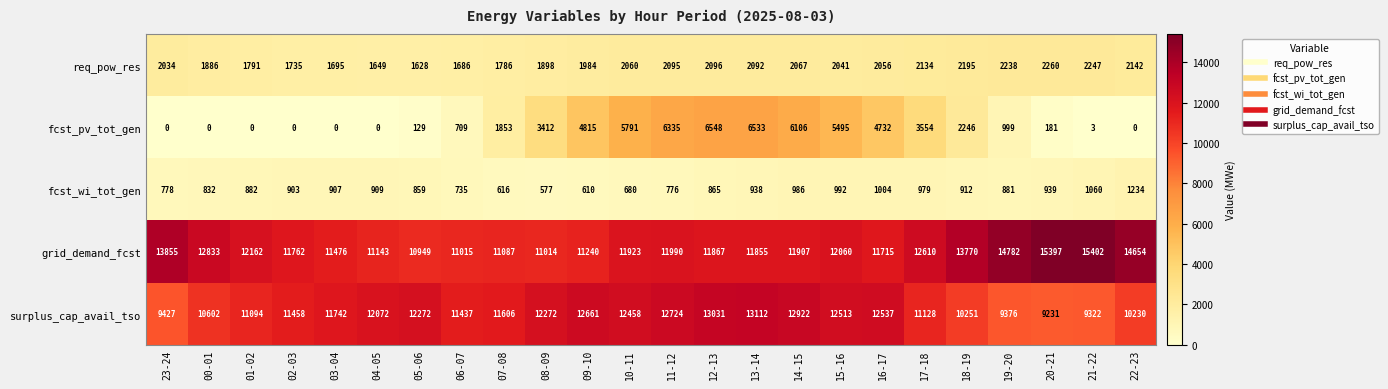

How many categories are shown in the chart?

24